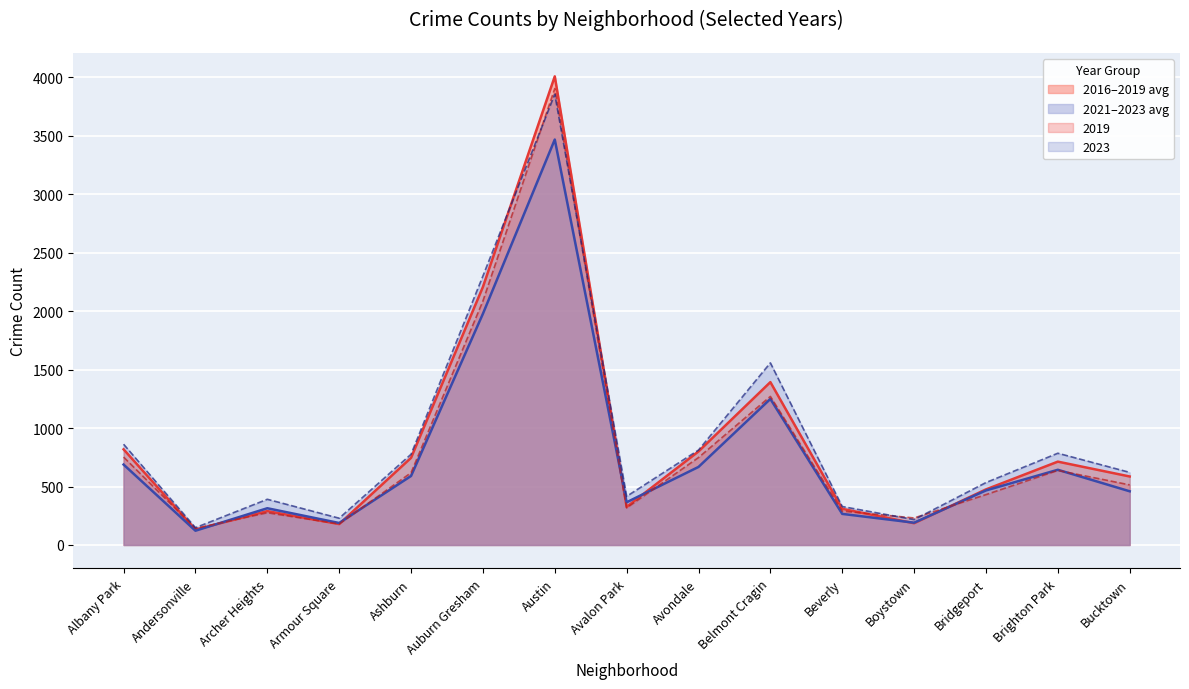

The 2019 series shows 180.0 at Armour Square. True or false?

True